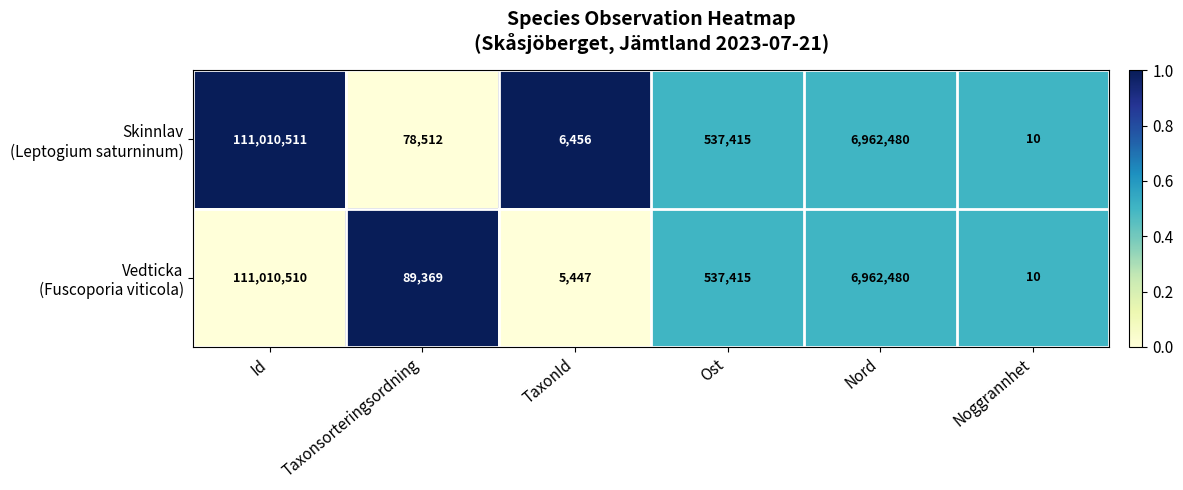

What is the difference between the highest and lowest values at TaxonId?

1009